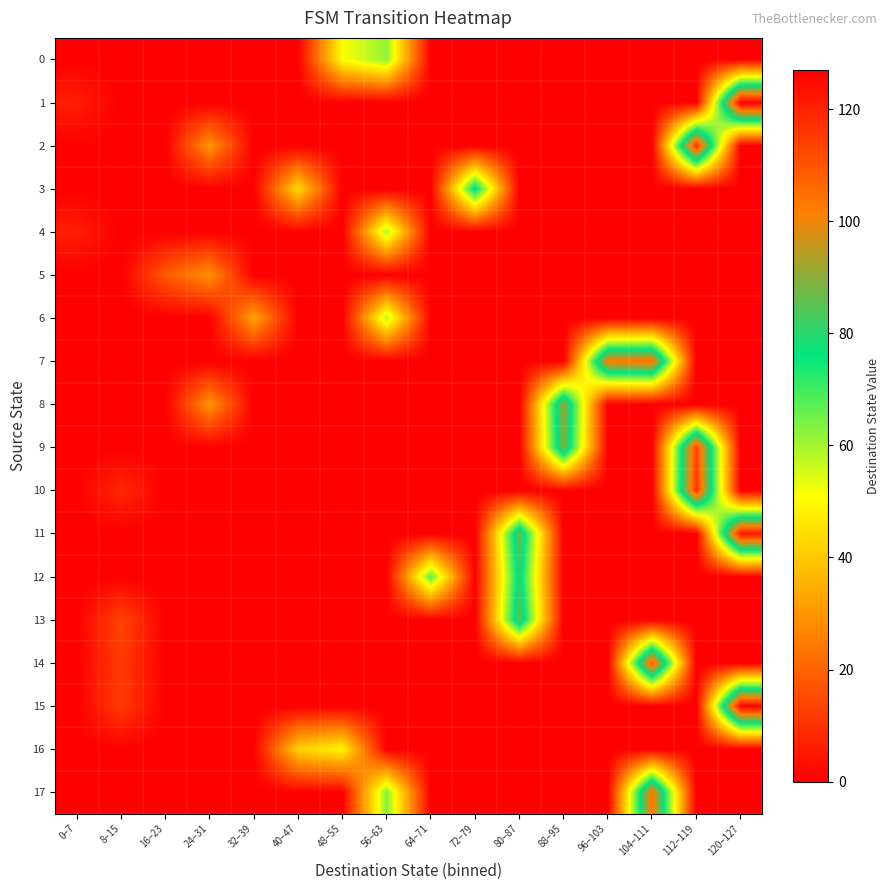

How many distinct data groups are displayed?

18